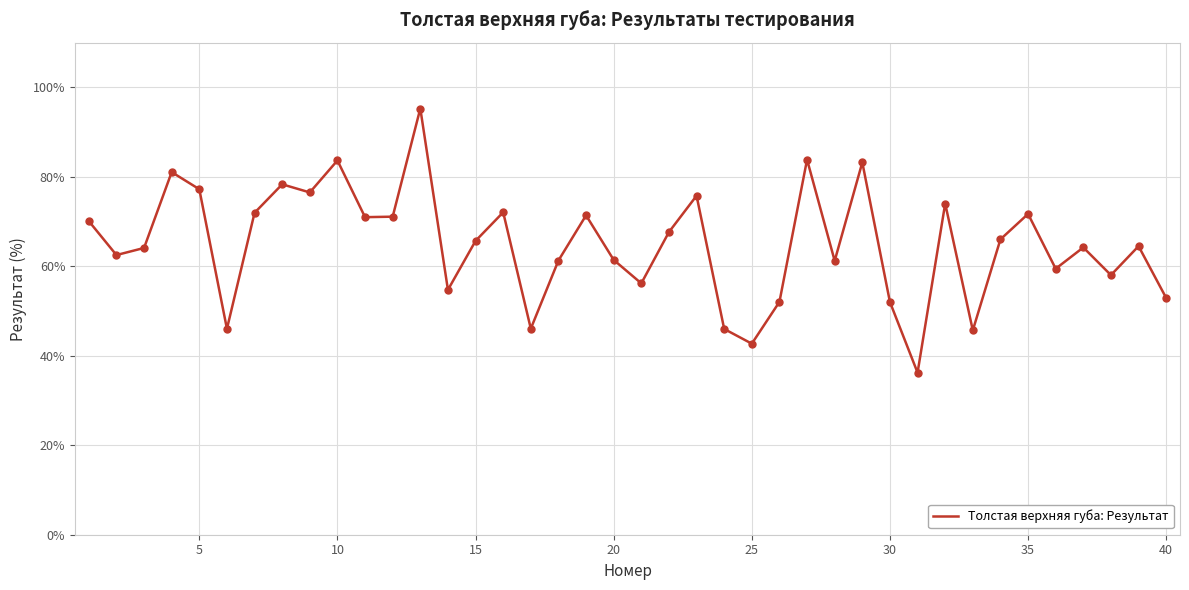

What is the difference between the maximum and minimum values?

59.0